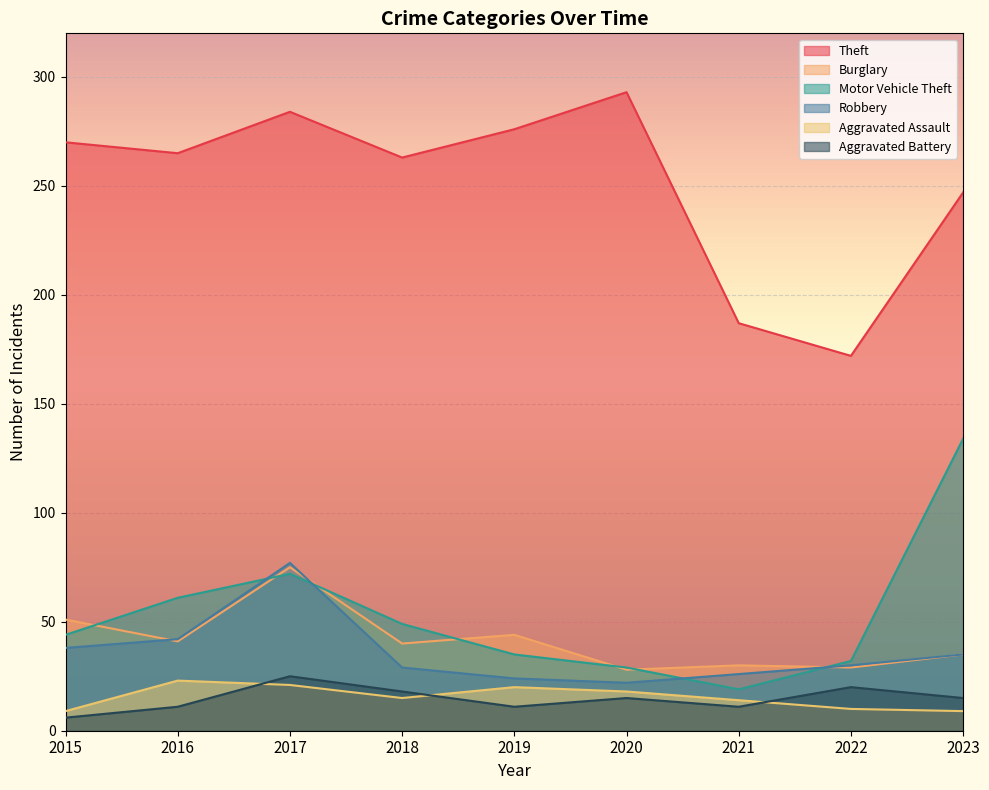

At which label is Motor Vehicle Theft closest to 76?

2017